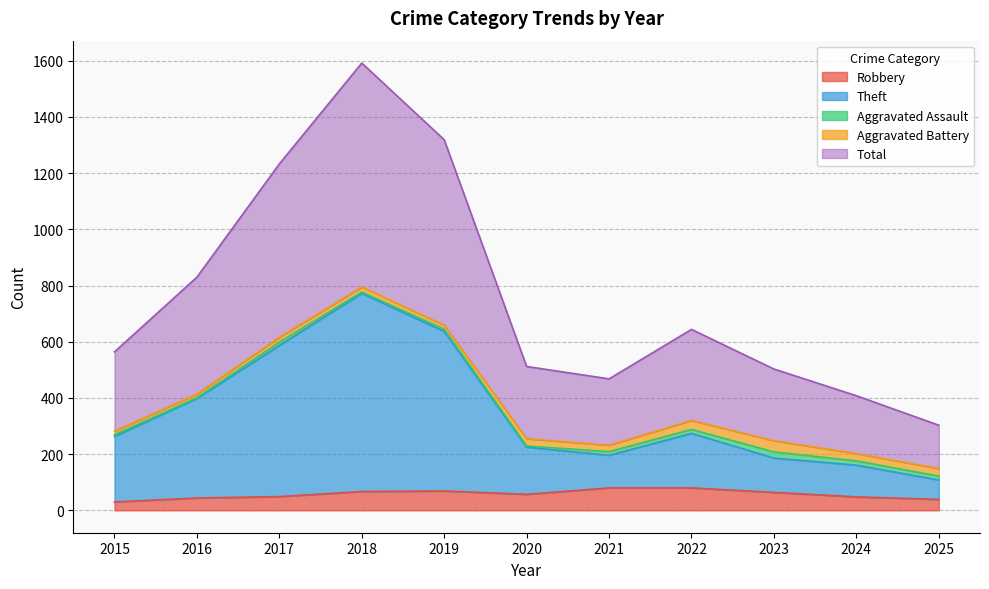

What is the sum of the Total values at 2015 and 2023?

1067